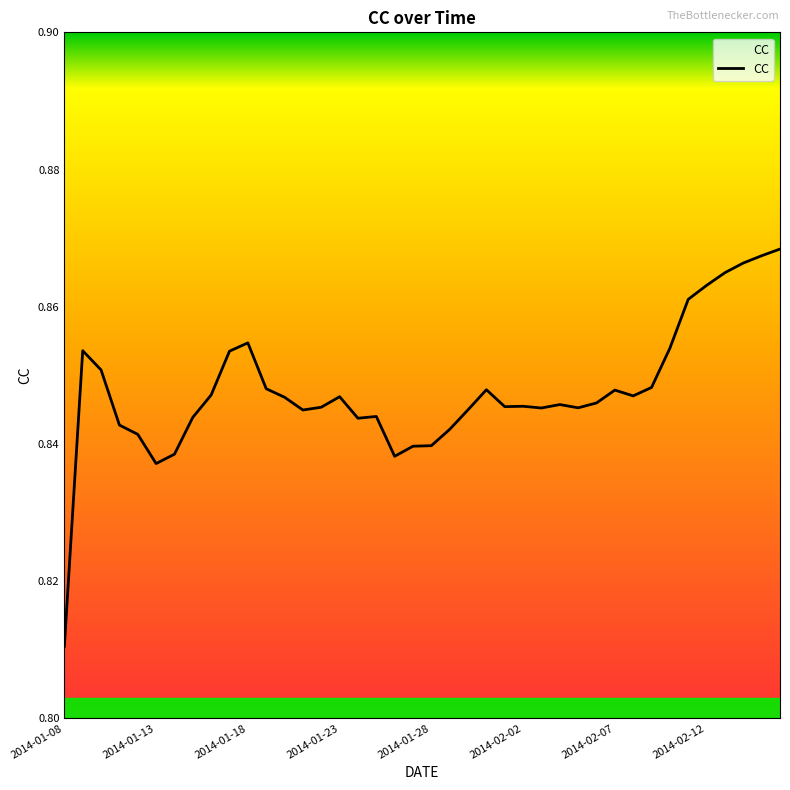

Is this an area chart (filled region under the line)?

Yes